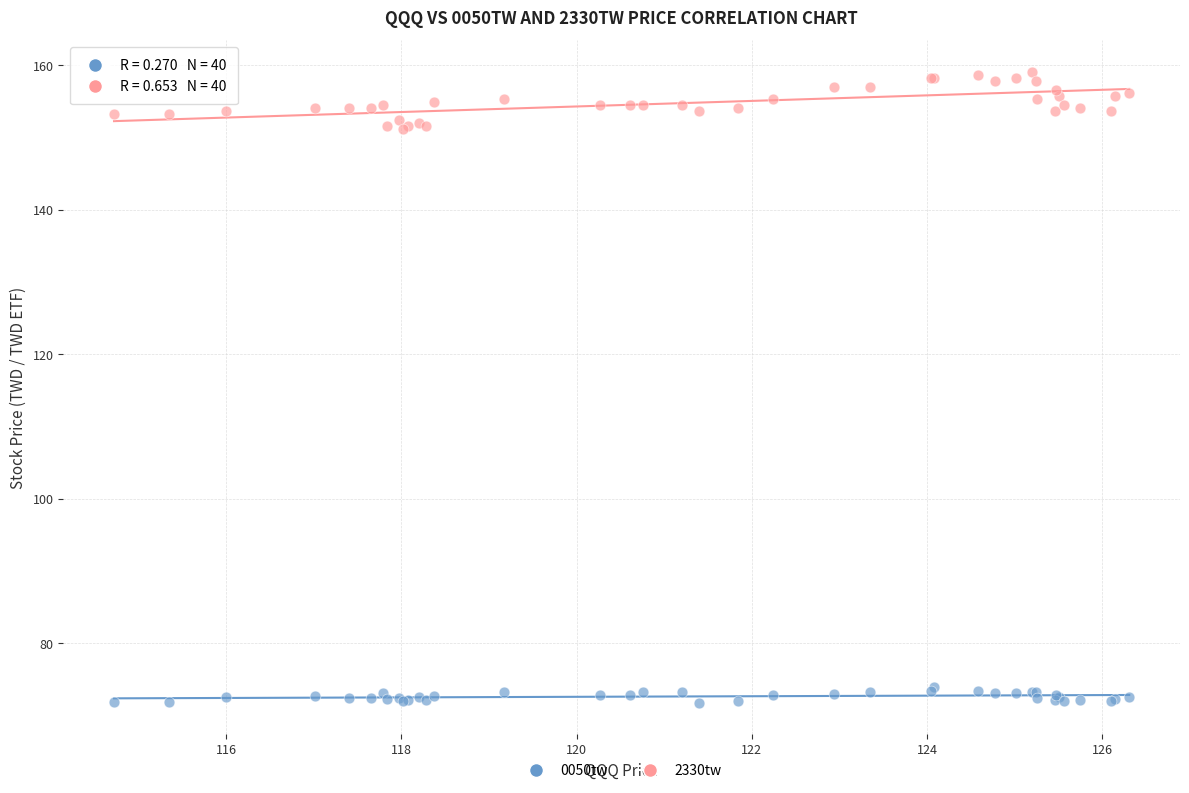

Which series has the largest Y range (max minus min)?

2330tw